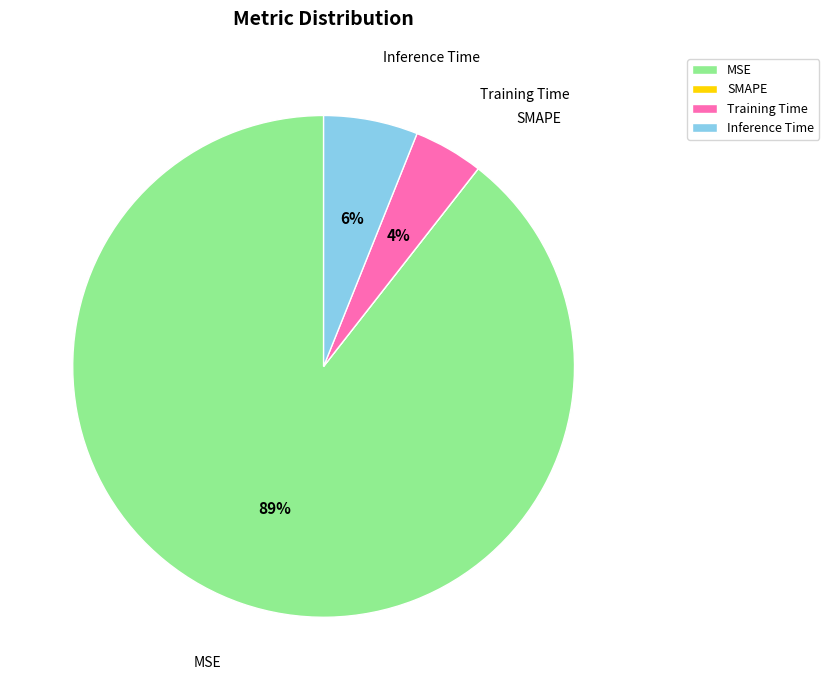

Is it true that Inference Time is 1% of the pie?

False